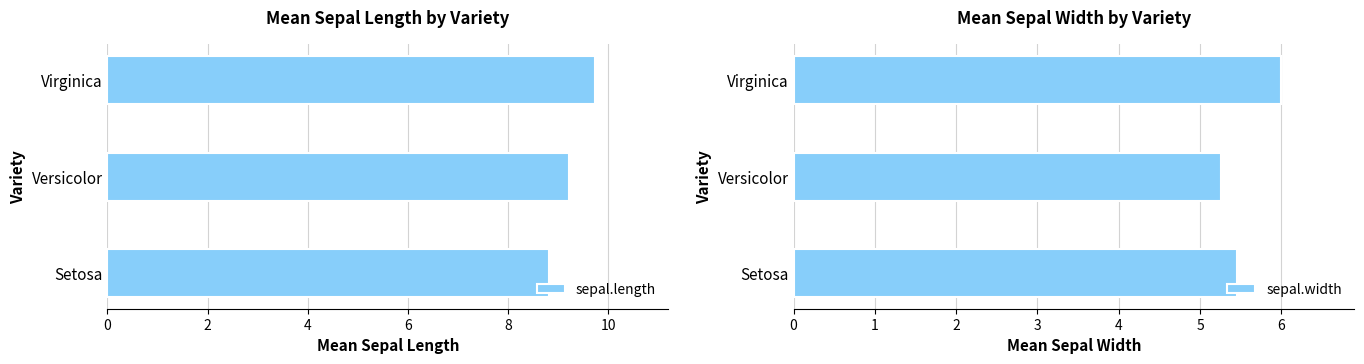

How many bars are there in total?

6